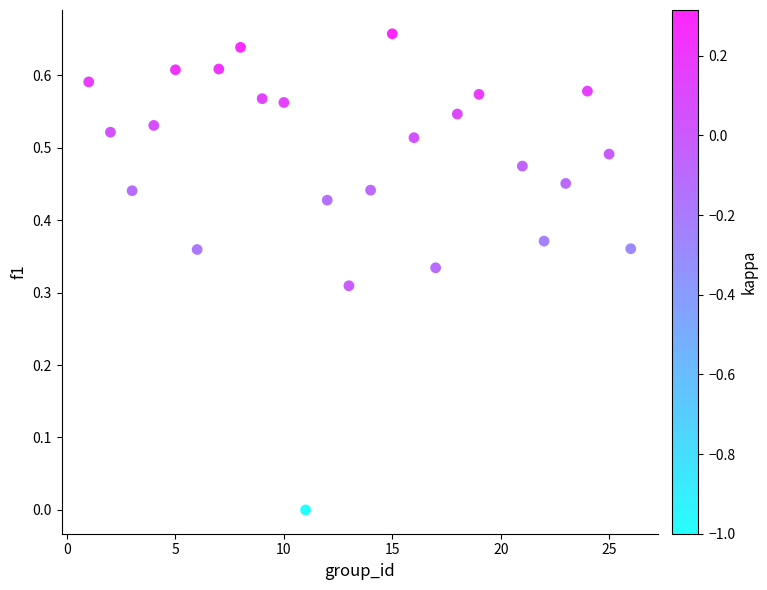

What is the range of X values (max minus min)?

25.0